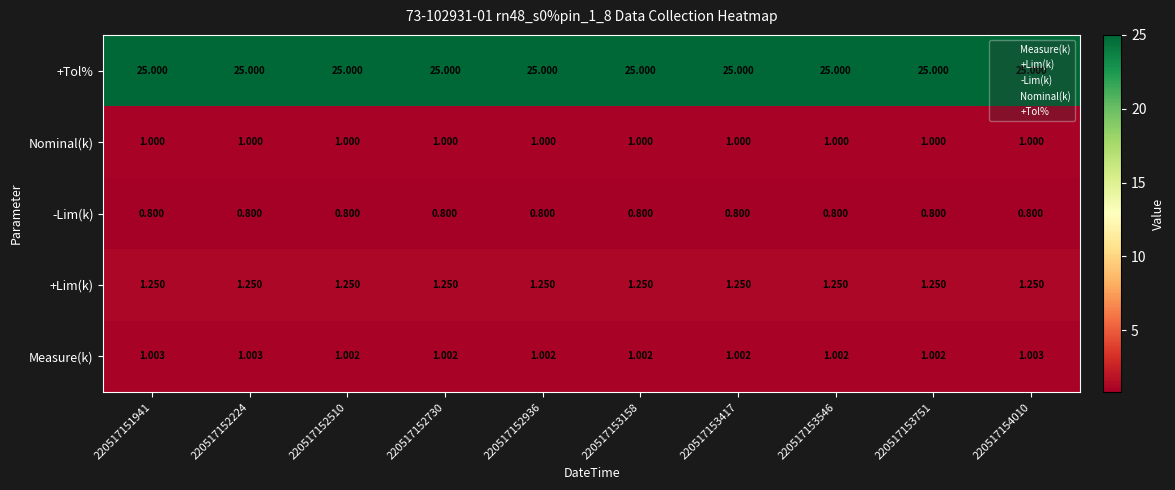

Which series changed the most between 220517152510 and 220517154010?

Measure(k)